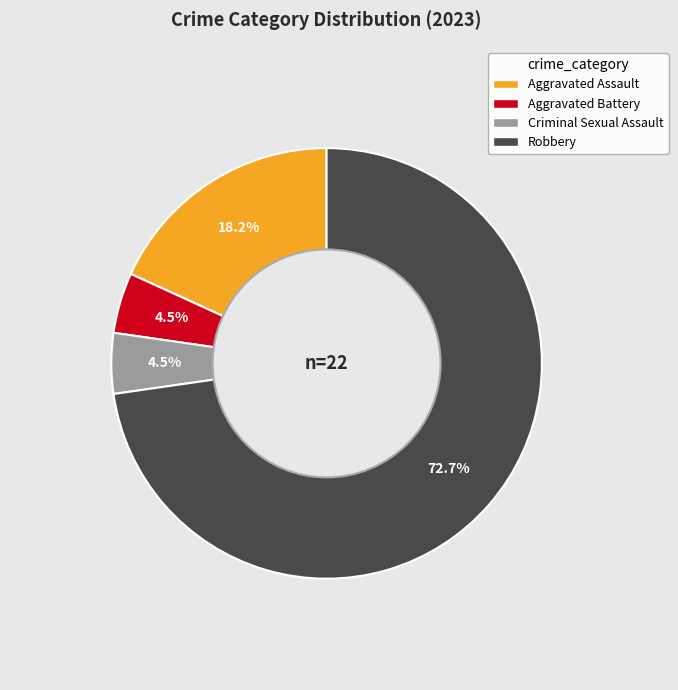

How many segments does this pie chart have?

4